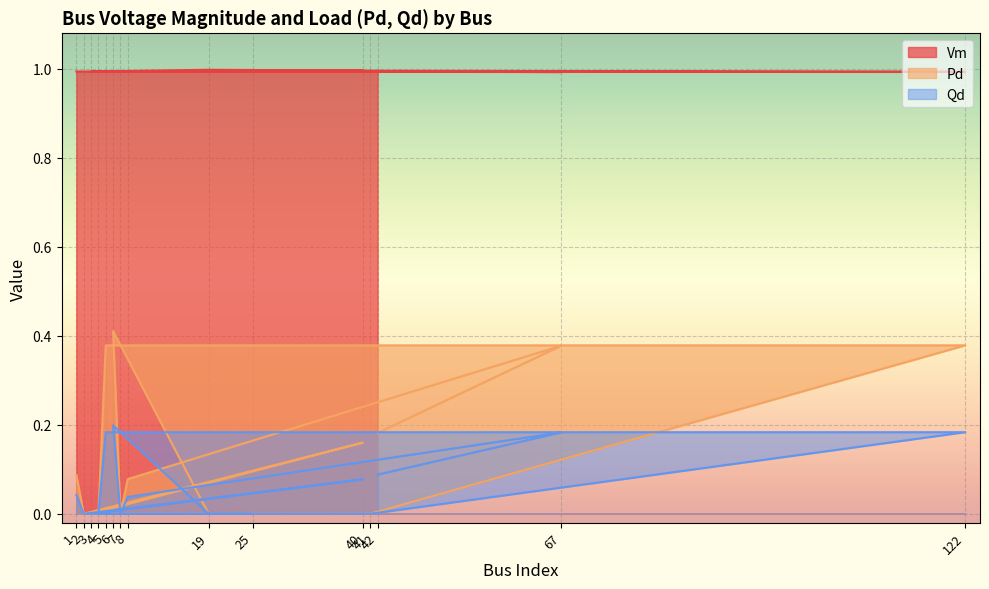

True or false: Vm and Pd cross at least once.

False